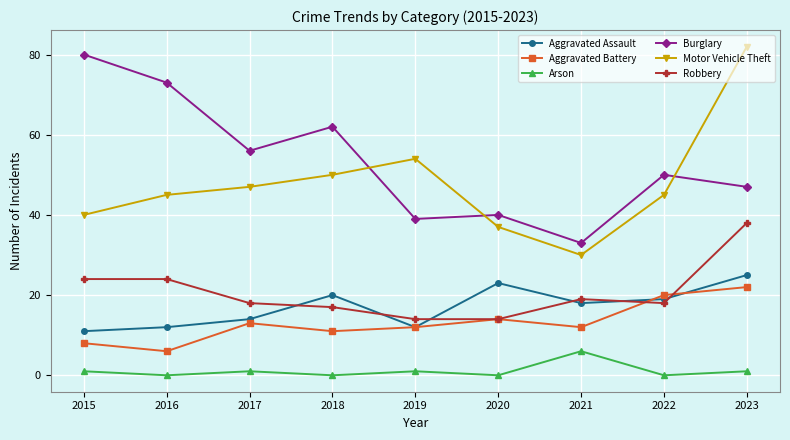

The value of Arson at 2021 is 9. True or false?

False